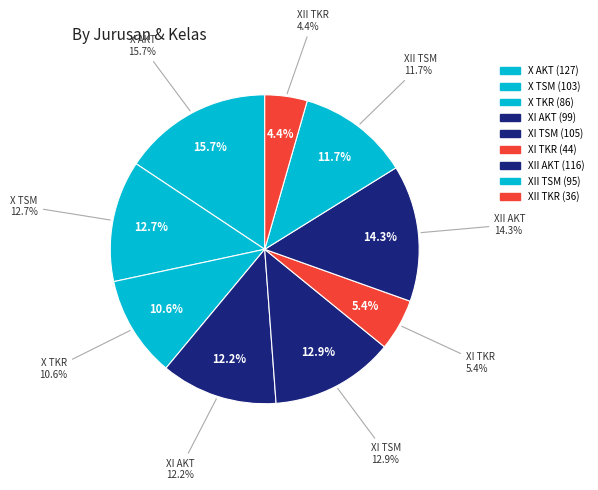

Rank the categories by value from lowest to highest.

XII TKR, XI TKR, X TKR, XII TSM, XI AKT, X TSM, XI TSM, XII AKT, X AKT